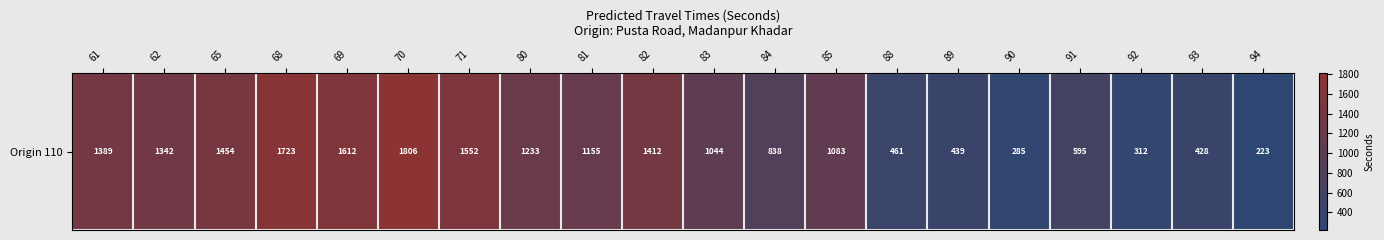

What is the maximum value shown in the chart?

1806